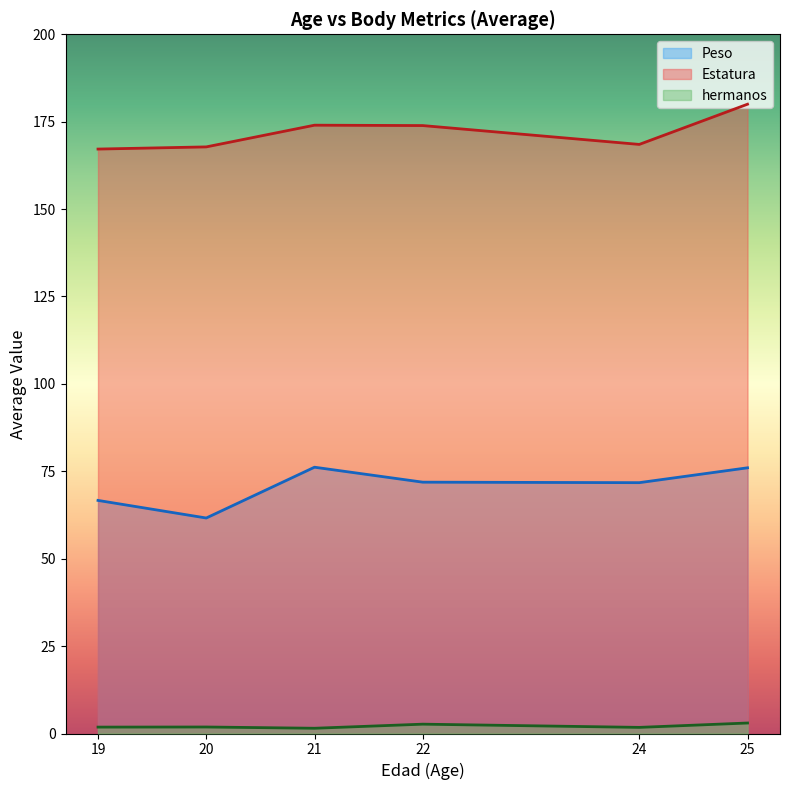

True or false: Estatura and hermanos intersect in this chart.

False